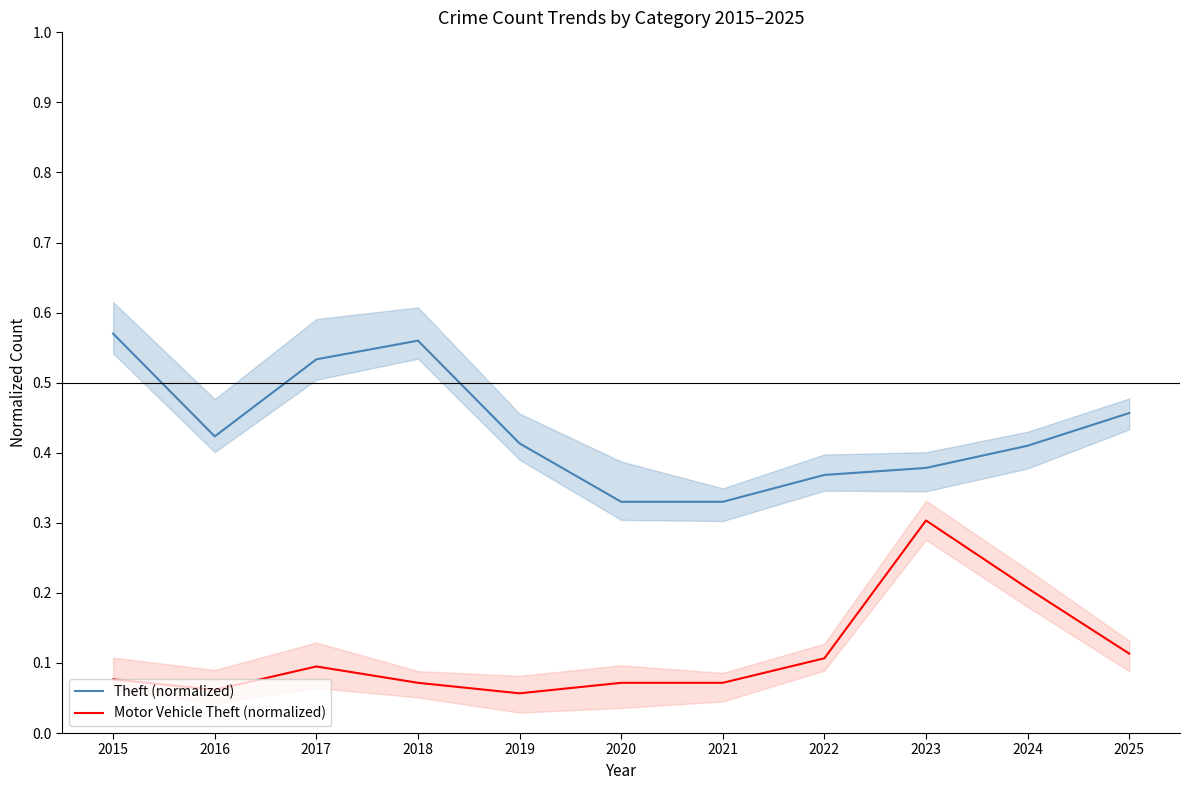

Is the value of Theft (normalized) at 2017 greater than the value of Motor Vehicle Theft (normalized) at 2023?

Yes